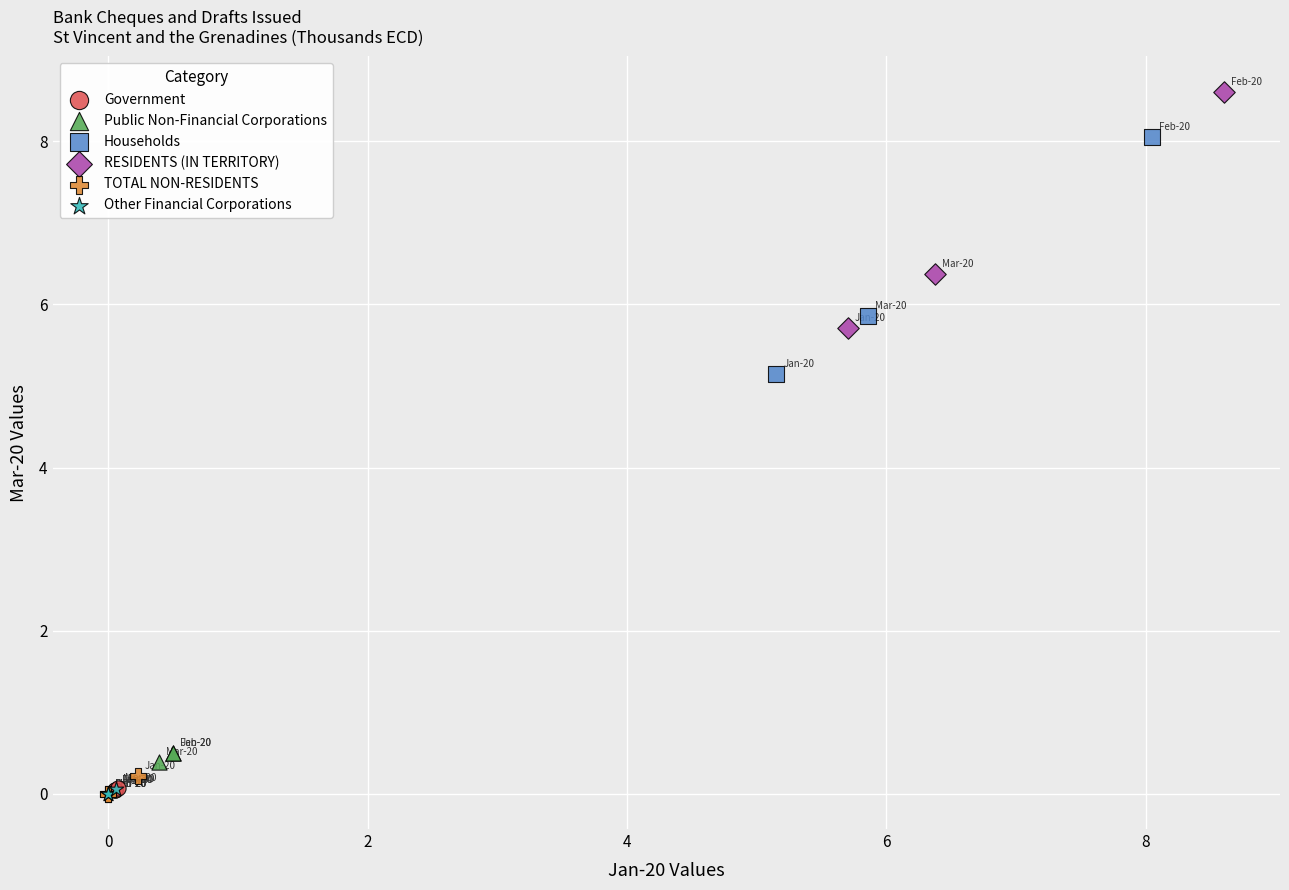

Which series contains the highest Y value?

RESIDENTS (IN TERRITORY)